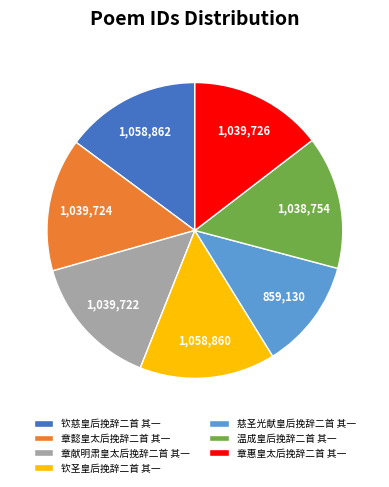

What is the ratio of the value at 慈圣光献皇后挽辞二首 其一 to the value at 章惠皇太后挽辞二首 其一?

0.8